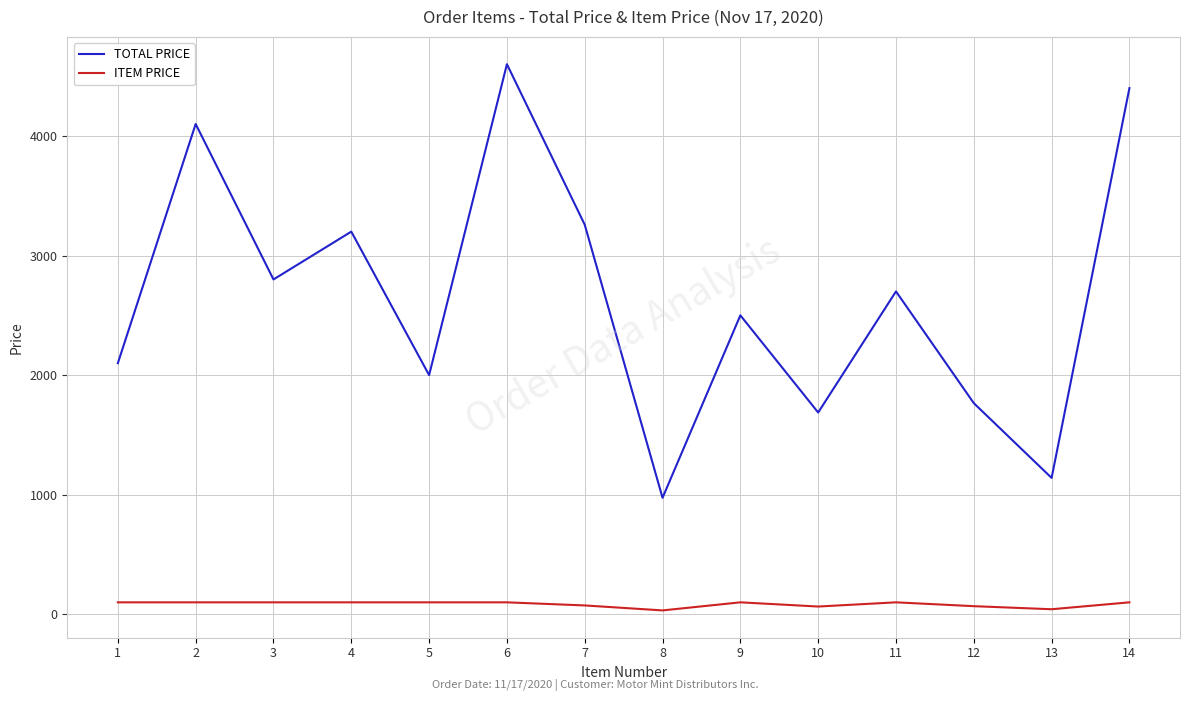

What is the spread (max minus min) of values at 6?

4500.0